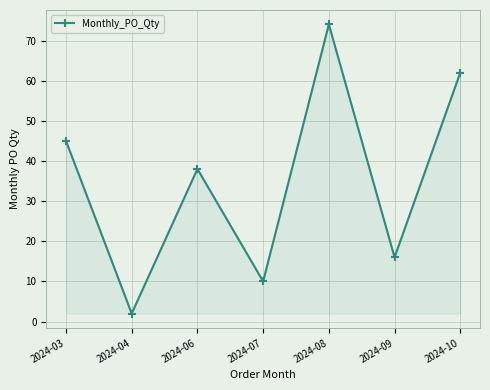

How many values are below 38?

3